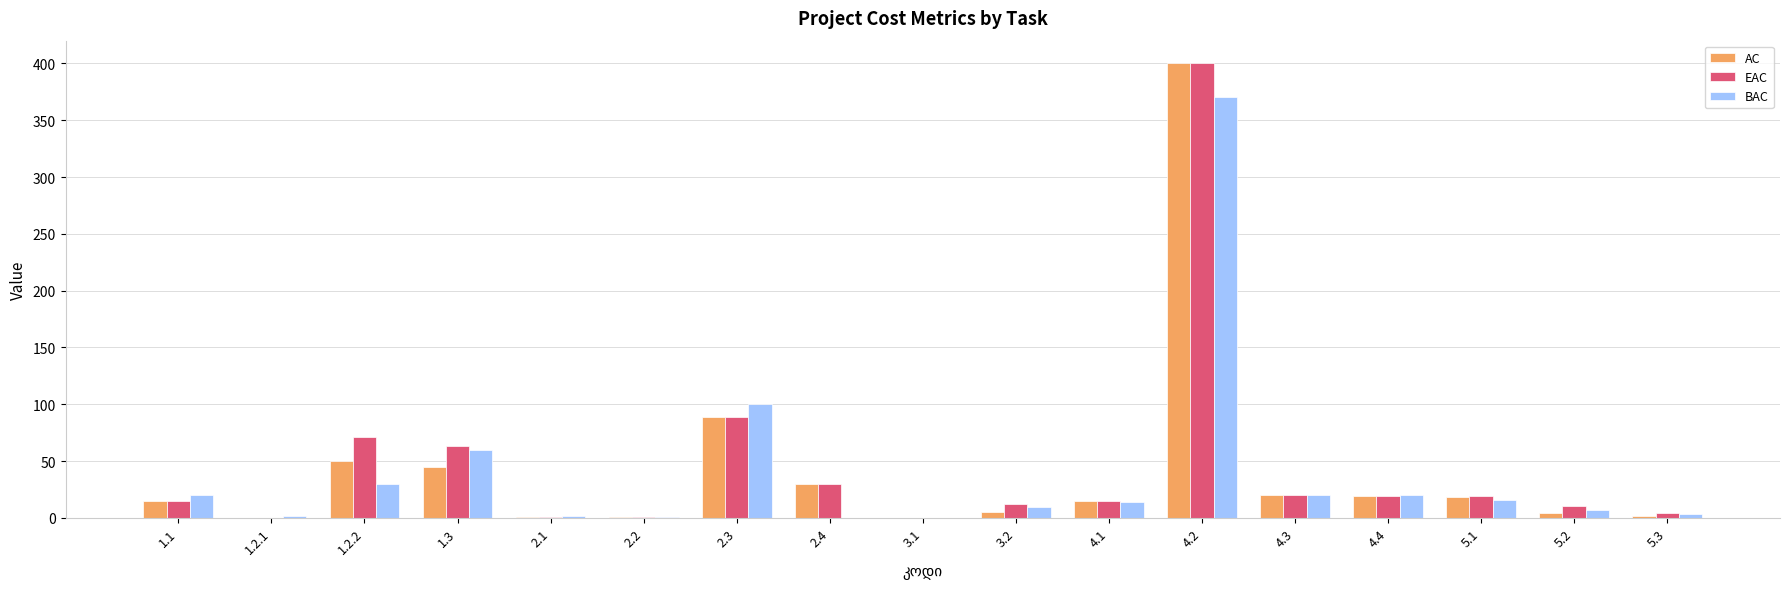

What is the sum of the BAC values at 4.2 and 1.1?

390.0